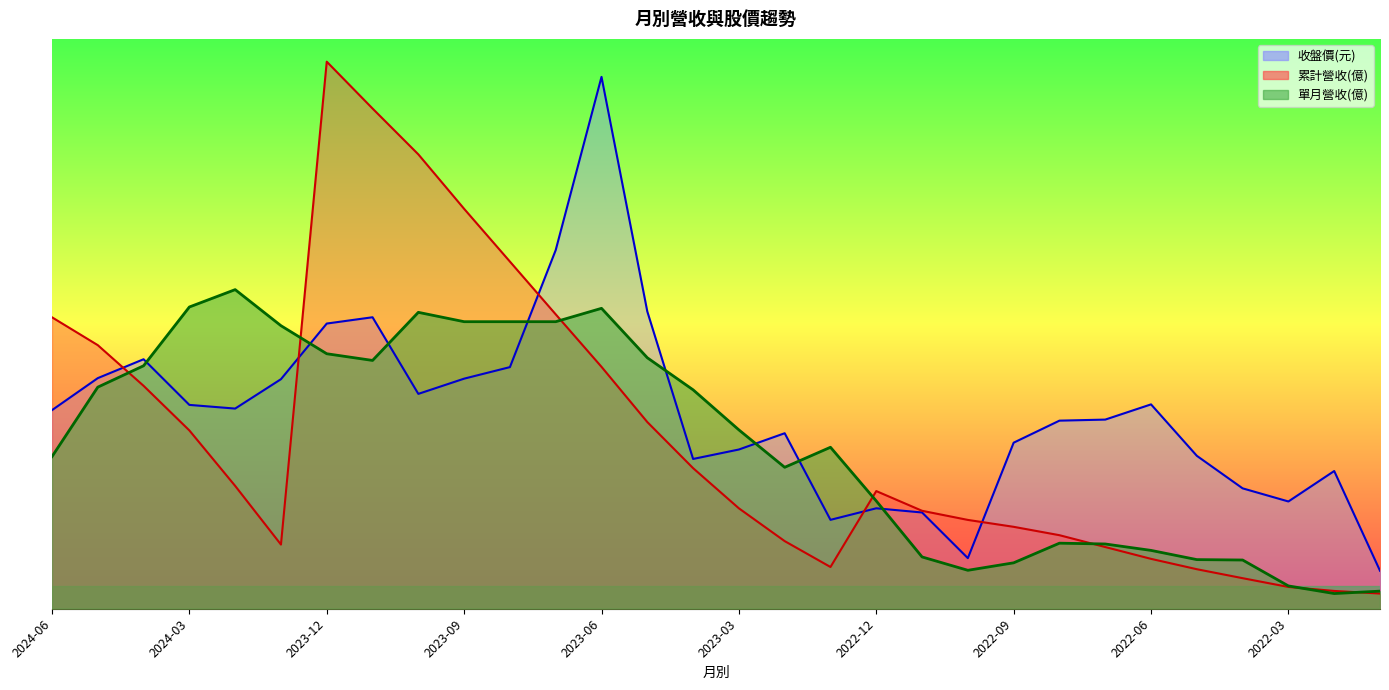

True or false: 收盤價(元) and 累計營收(億) intersect in this chart.

True